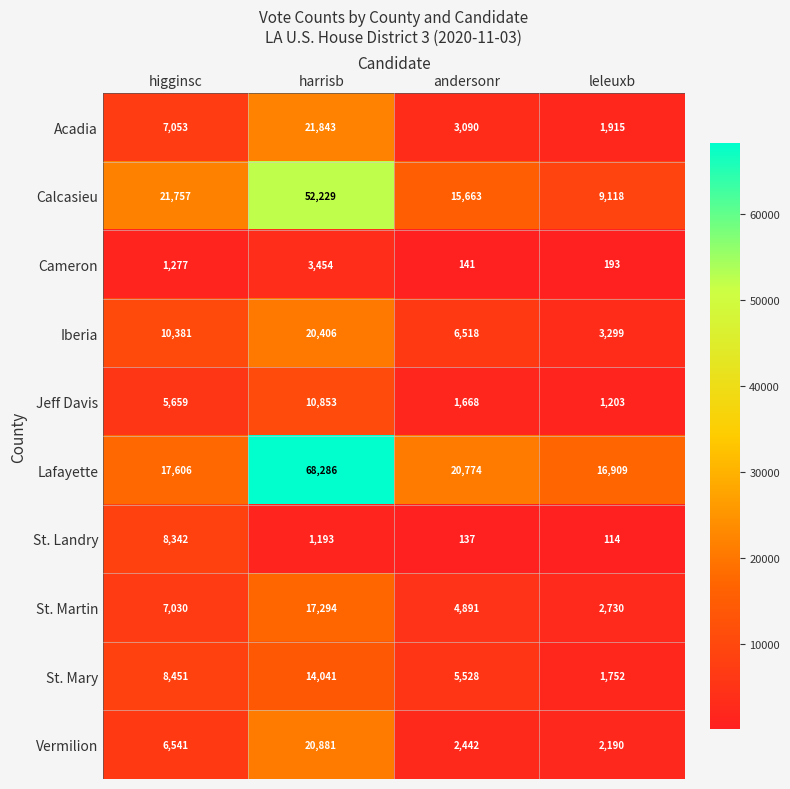

Which series has the largest range (max minus min)?

Lafayette